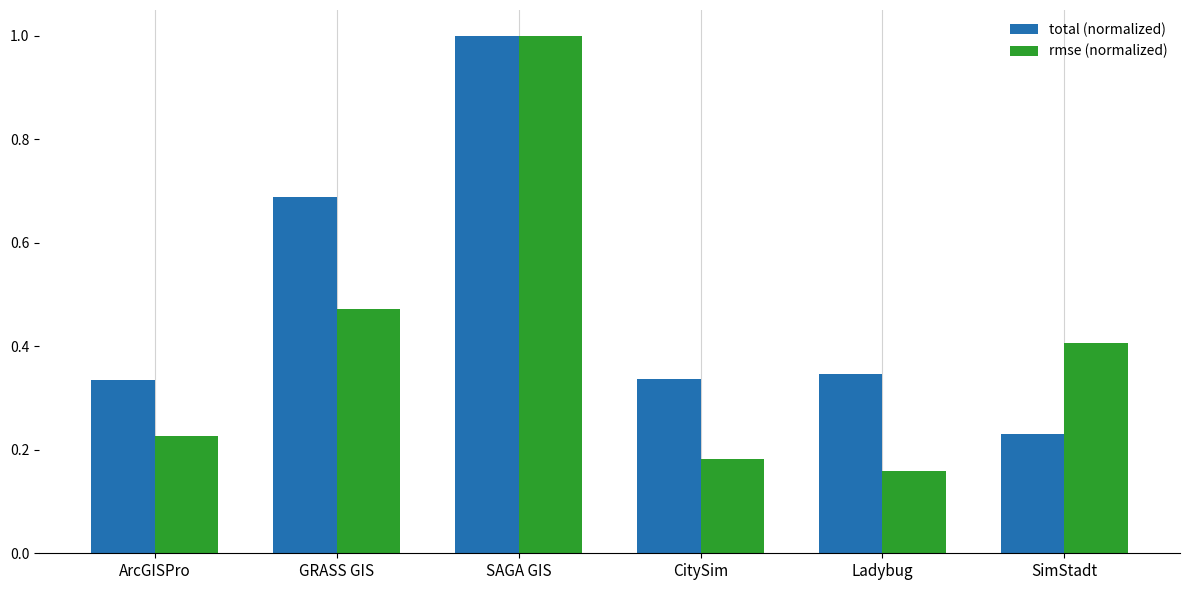

What is the greatest value displayed?

1.0